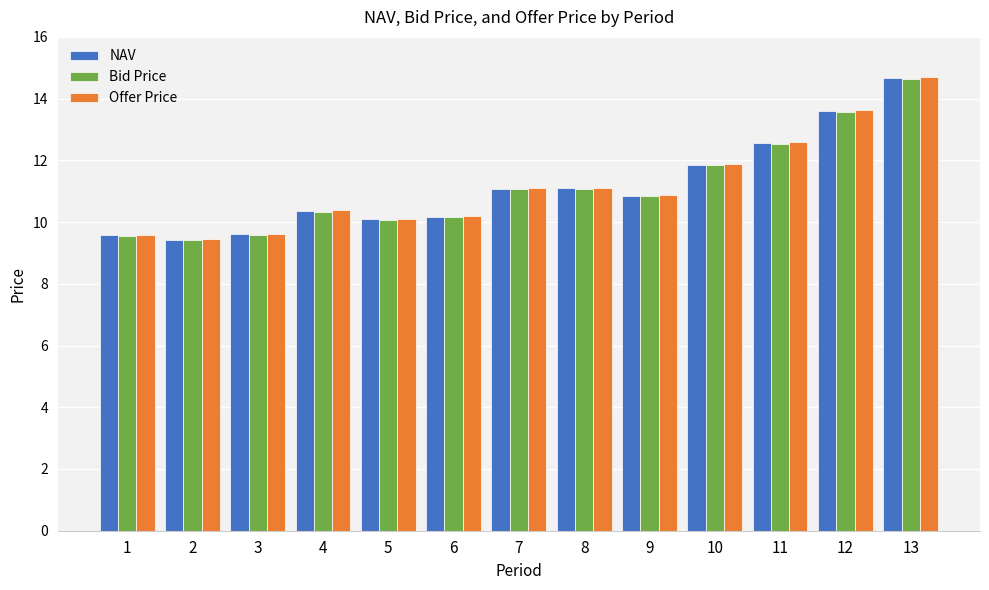

At which category is the sum across all series the highest?

13